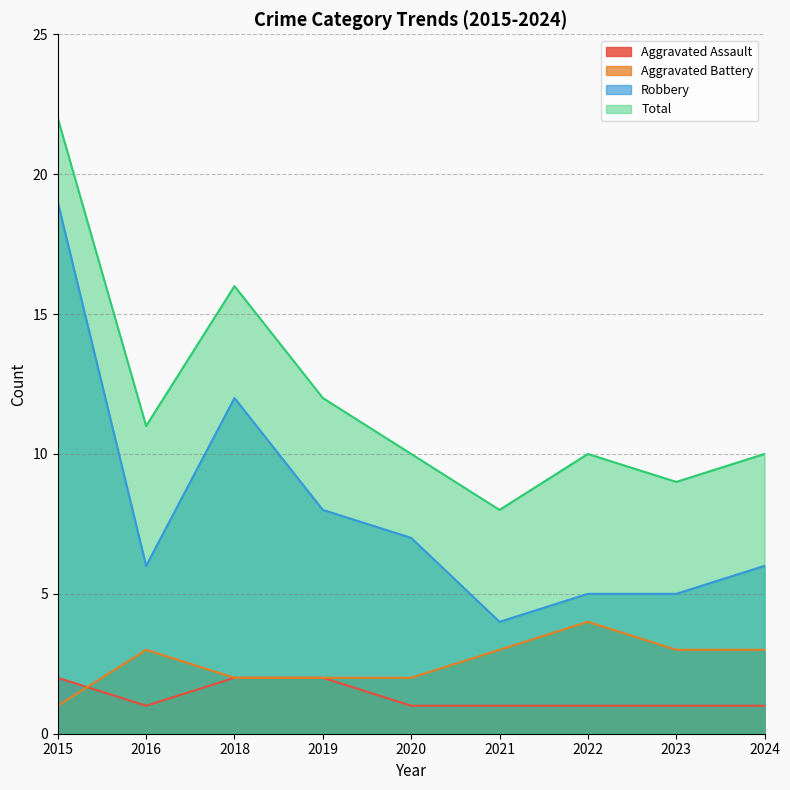

True or false: Robbery has a value of 2 at 2023.

False